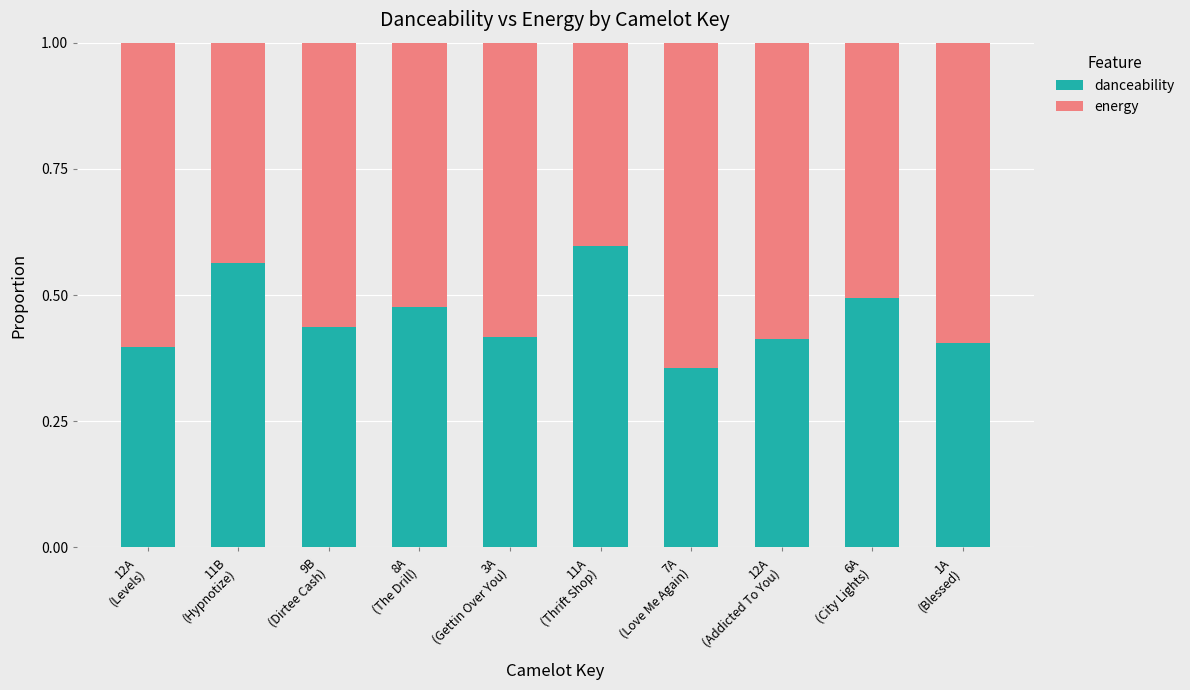

Count the danceability values in the range 0 to 1.

10